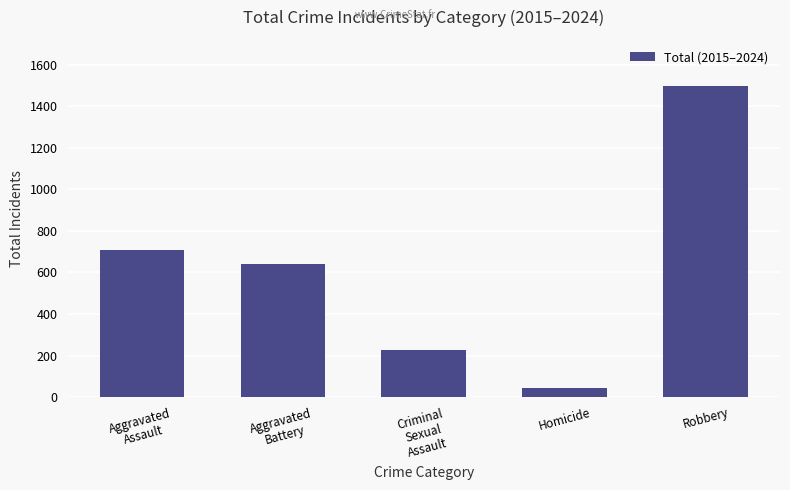

Between Robbery and Aggravated
Assault, which is larger?

Robbery